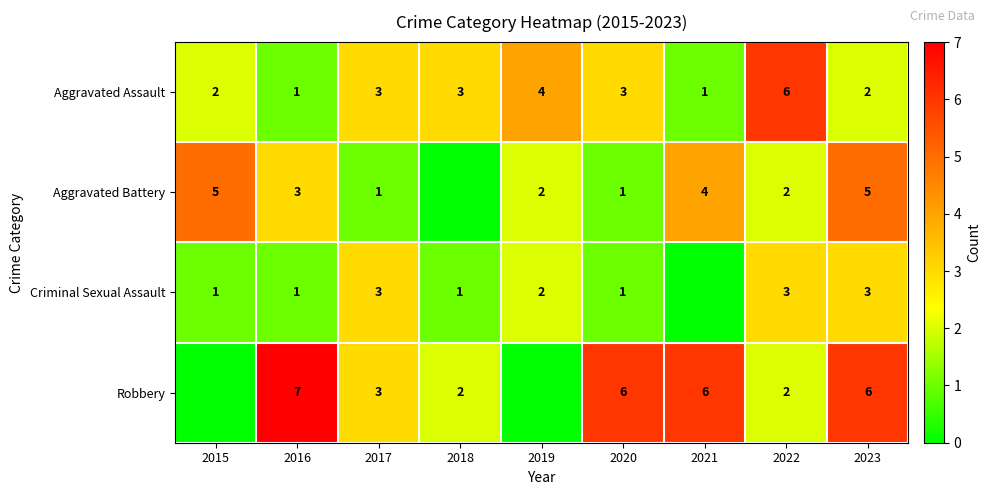

Rank the series at 2023 from lowest to highest value.

Aggravated Assault, Criminal Sexual Assault, Aggravated Battery, Robbery